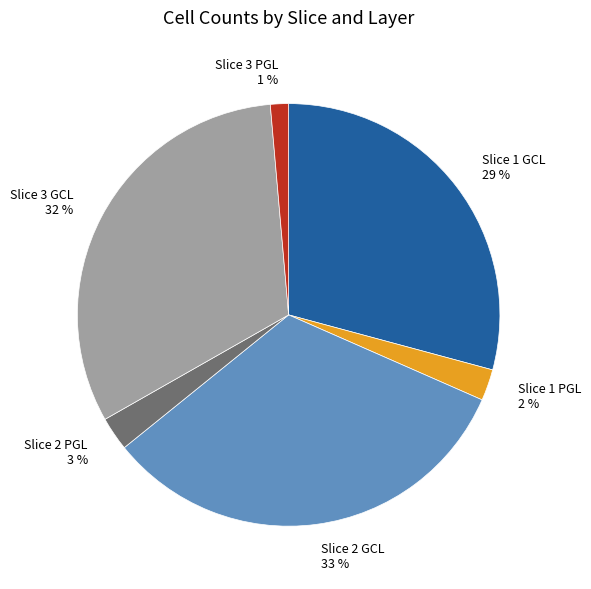

Do Slice 1 GCL and Slice 1 PGL together represent more than half of the pie?

No